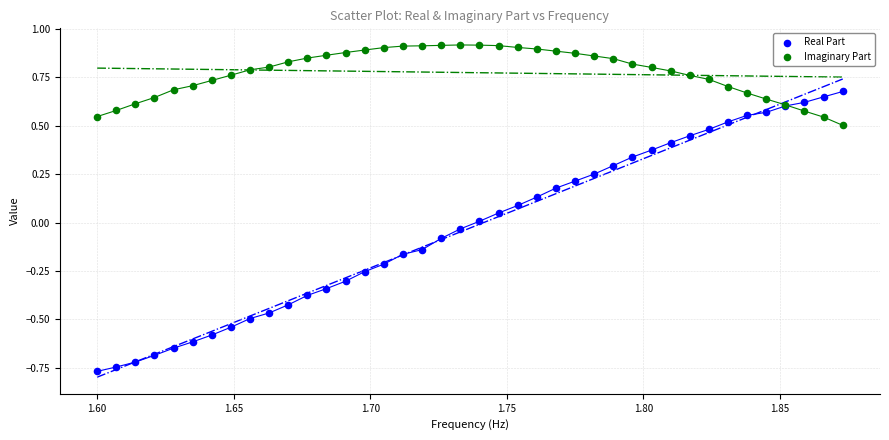

Which series reaches the maximum Y coordinate?

Imaginary Part